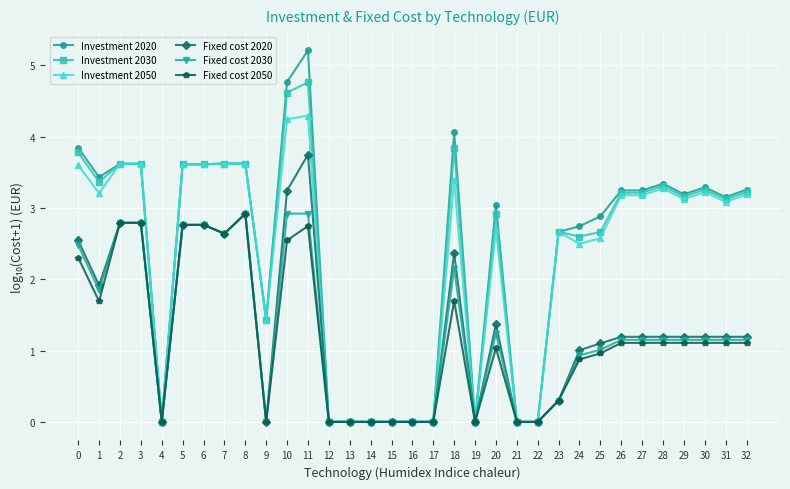

What is the sum of all Fixed cost 2030 values?

40.5